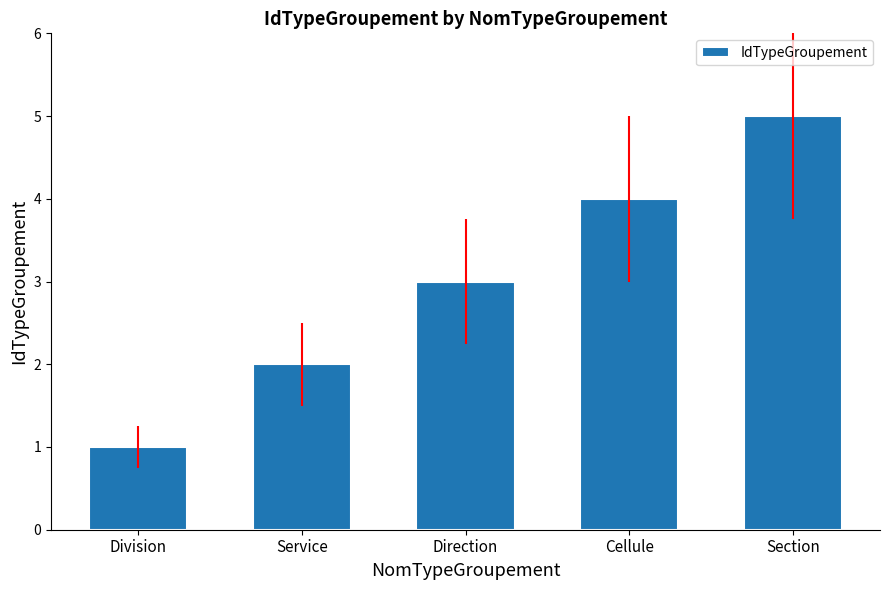

Is it true that the value at Service is 2?

True